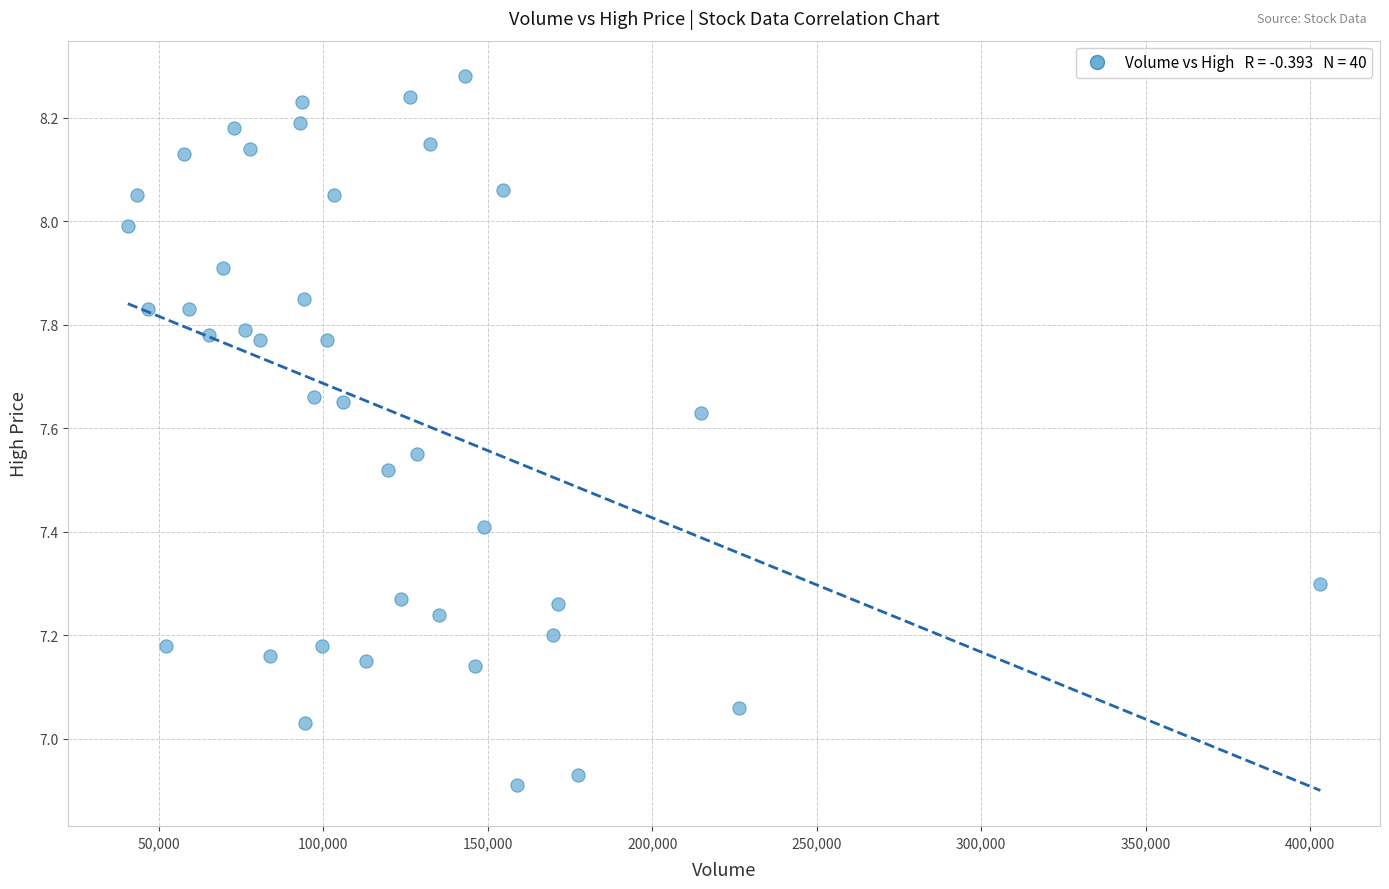

What is the range of X values (max minus min)?

362471.0